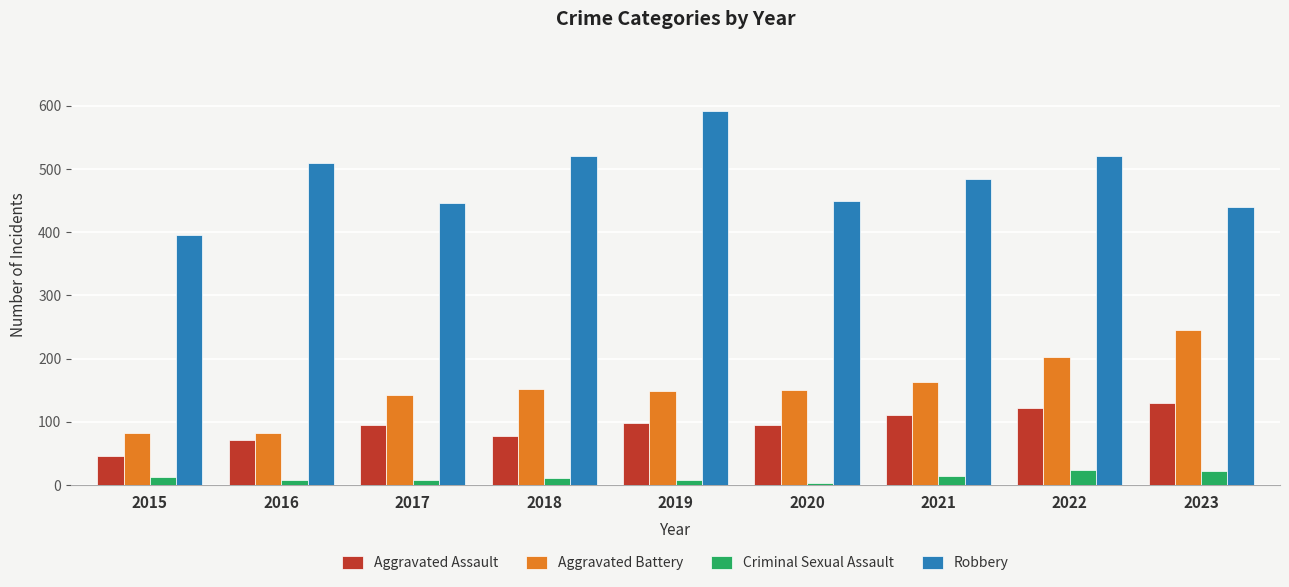

What are all the series names shown in the legend?

Aggravated Assault, Aggravated Battery, Criminal Sexual Assault, Robbery